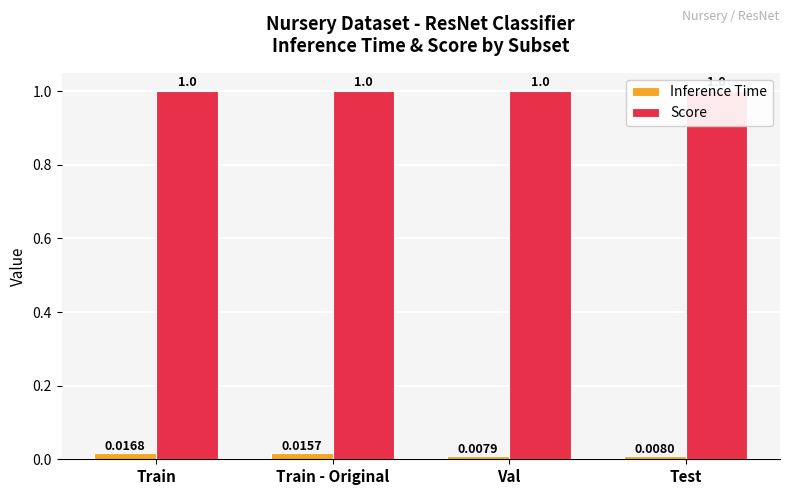

Which series has the largest range (max minus min)?

Inference Time